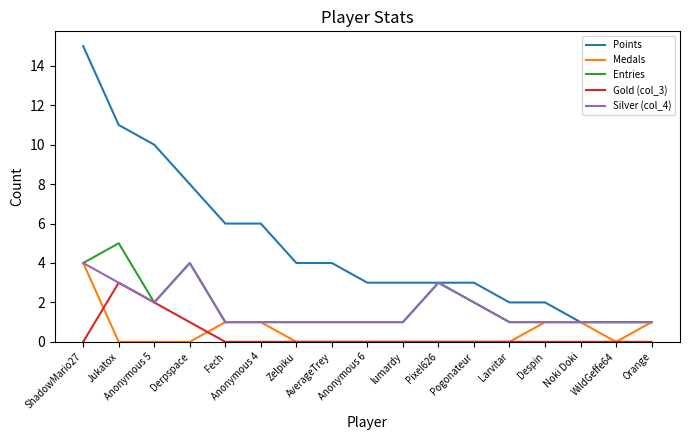

What is the greatest value displayed?

15